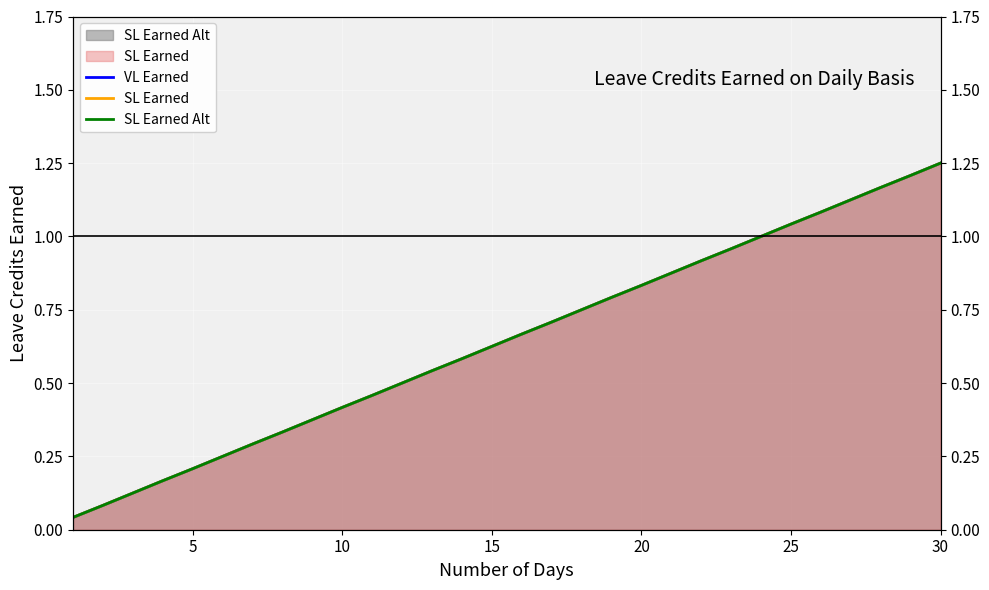

What is the value of the VL Earned point at the 7th from the left?

0.3